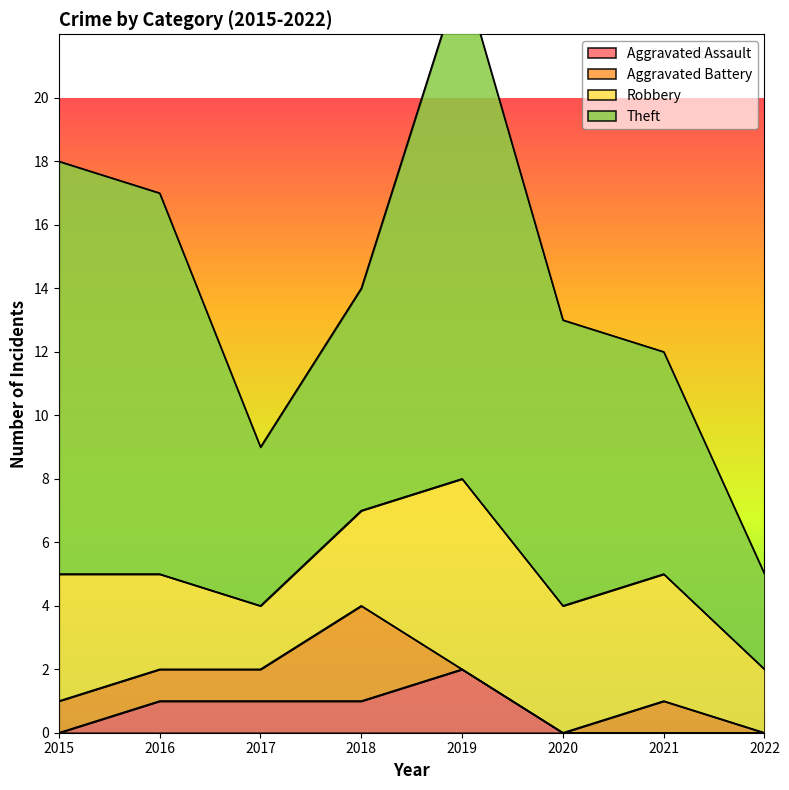

True or false: Aggravated Assault and Theft cross at least once.

False